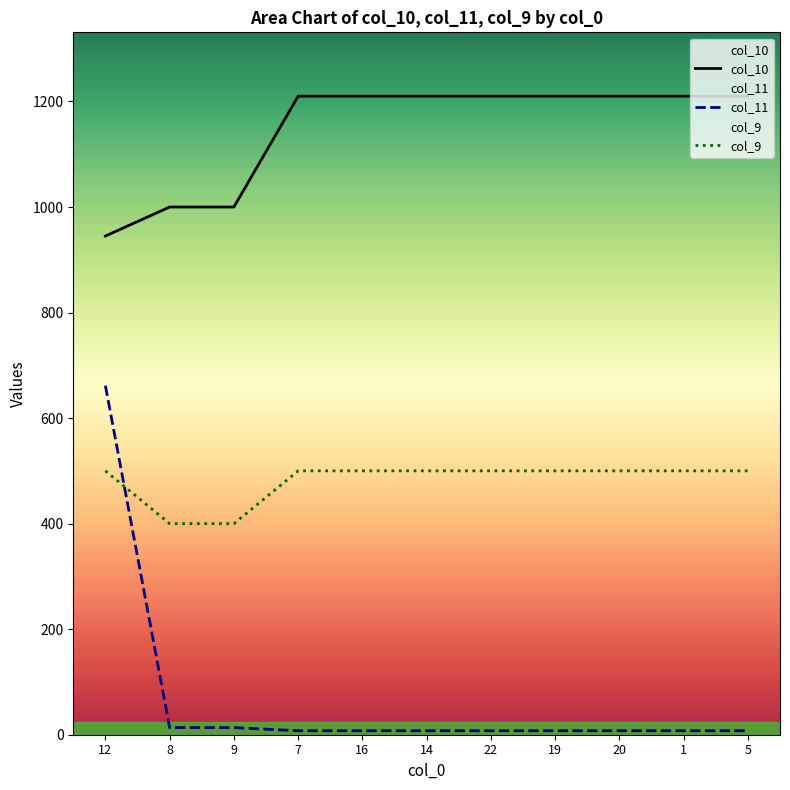

What is the smallest value displayed?

7.5